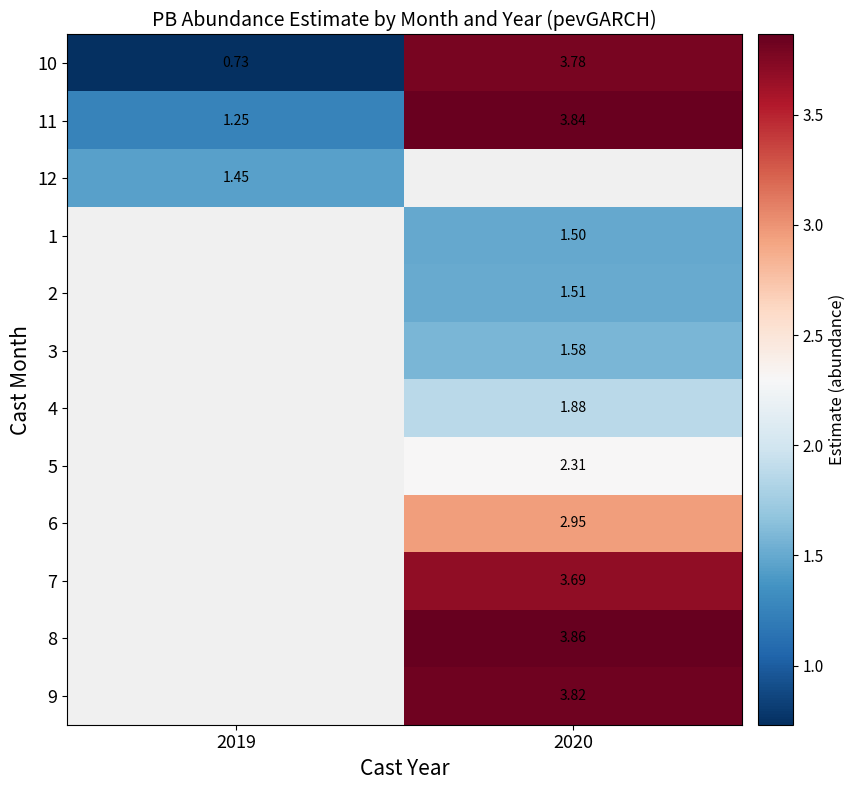

Which label corresponds to the largest value in the chart?

2020